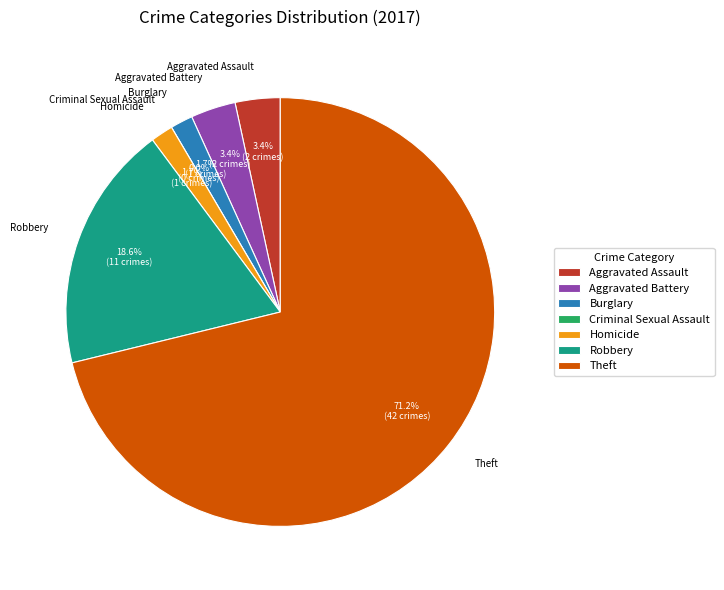

Is there any slice that represents more than half of the pie?

Yes